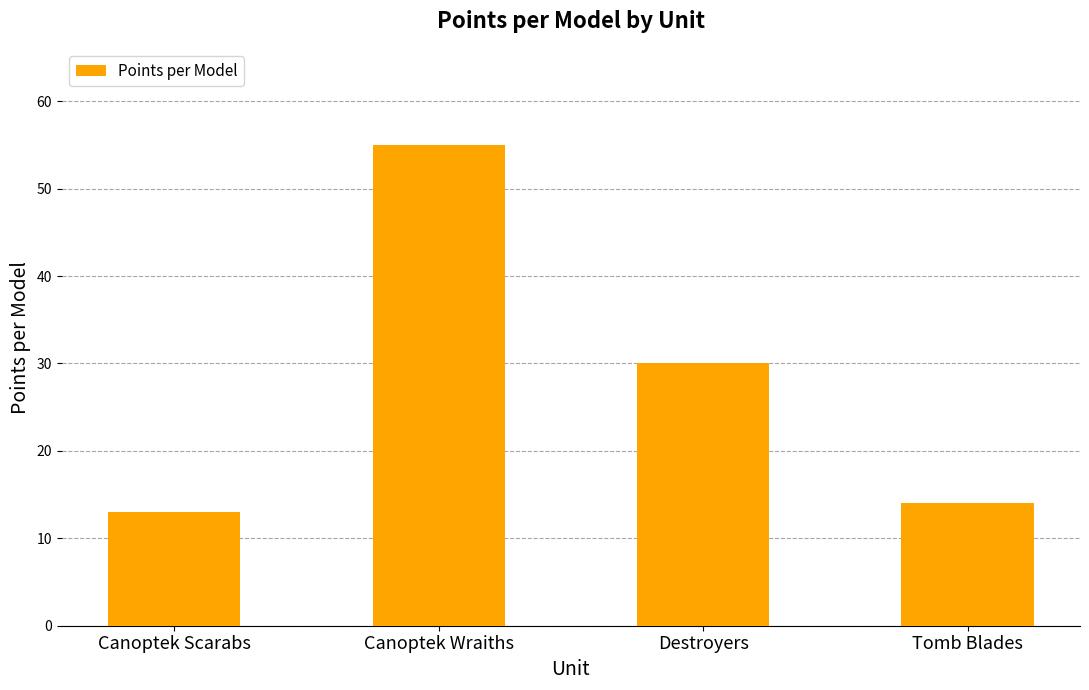

Reading left to right, transcribe all the data shown in this chart.

13	55	30	14